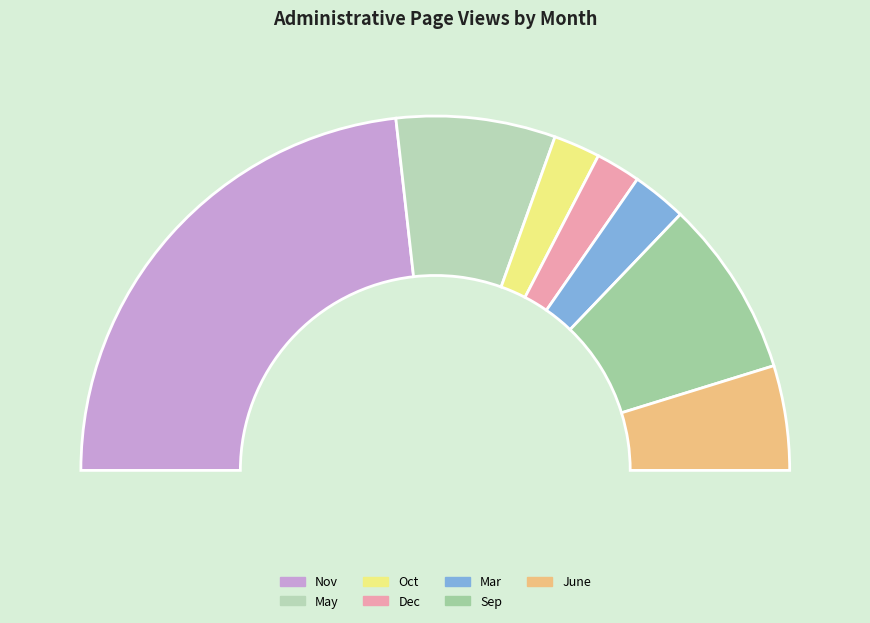

Is it true that 17 is 10% of the pie?

False